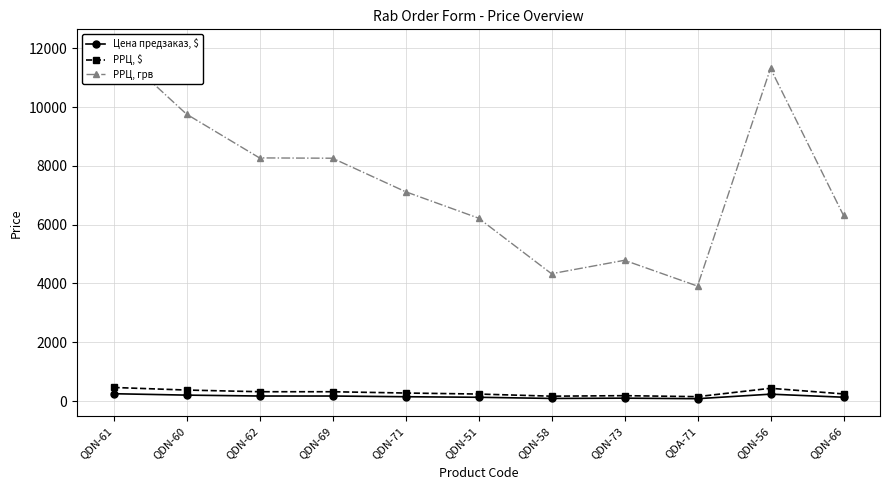

How many categories are shown in the chart?

11